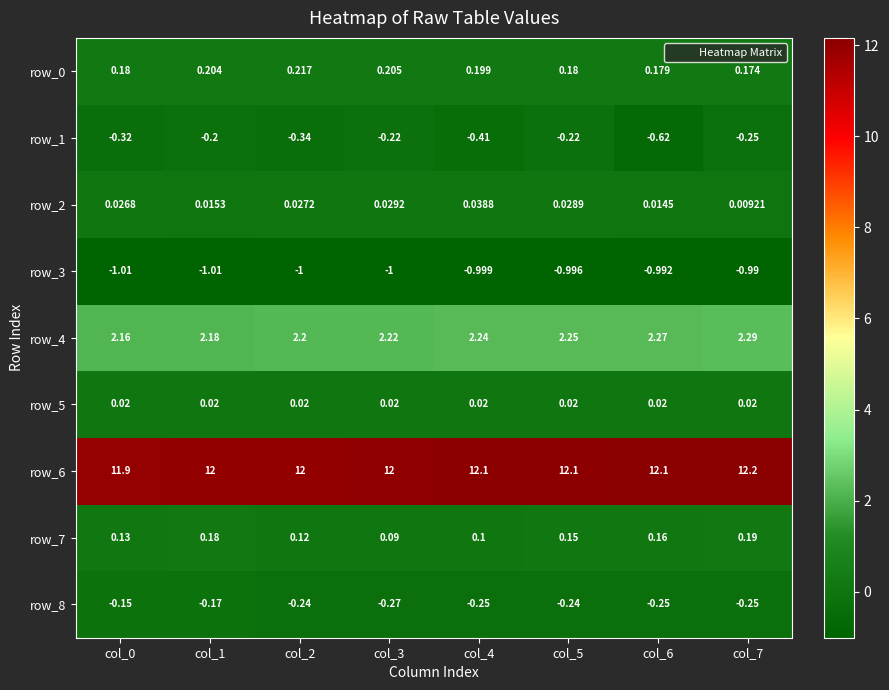

Is the value of row_0 at col_3 greater than the value of row_7 at col_4?

Yes